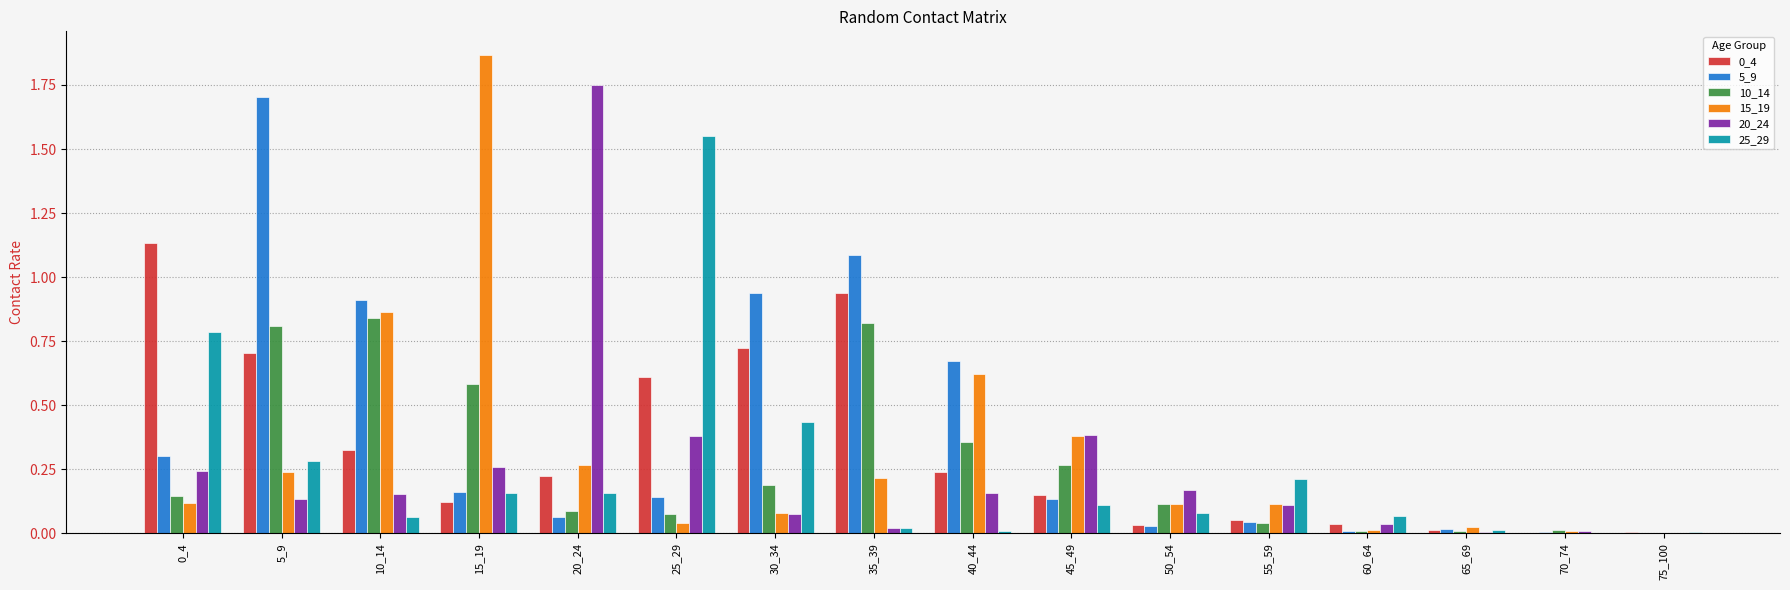

The 20_24 series shows 0.0 at 65_69. True or false?

True